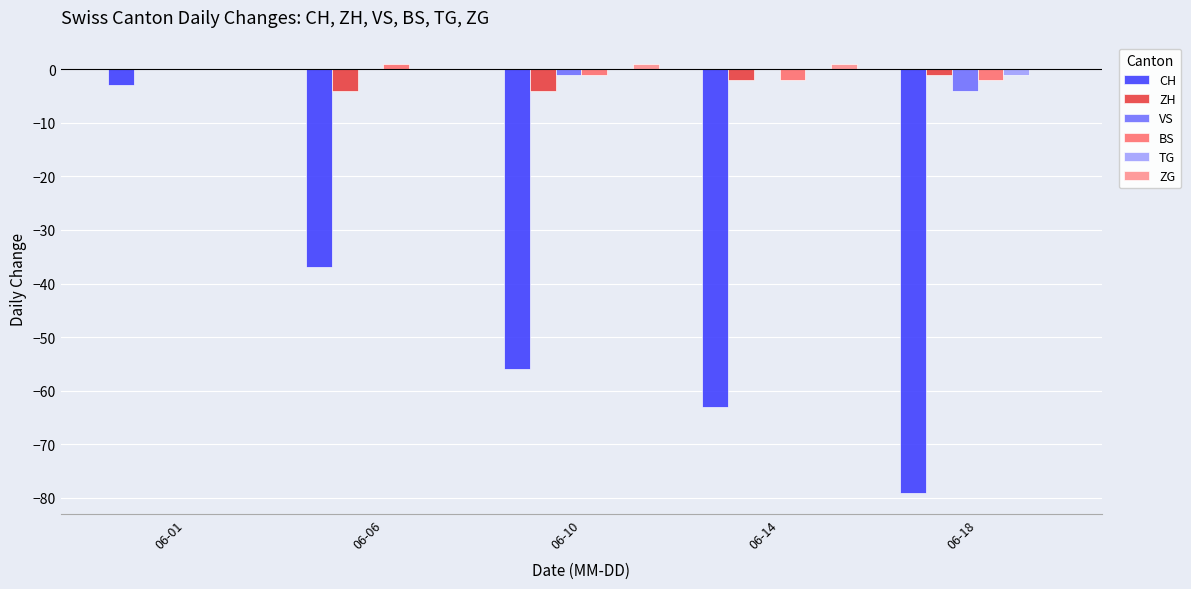

Is the value of VS at 06-06 greater than the value of CH at 06-14?

Yes